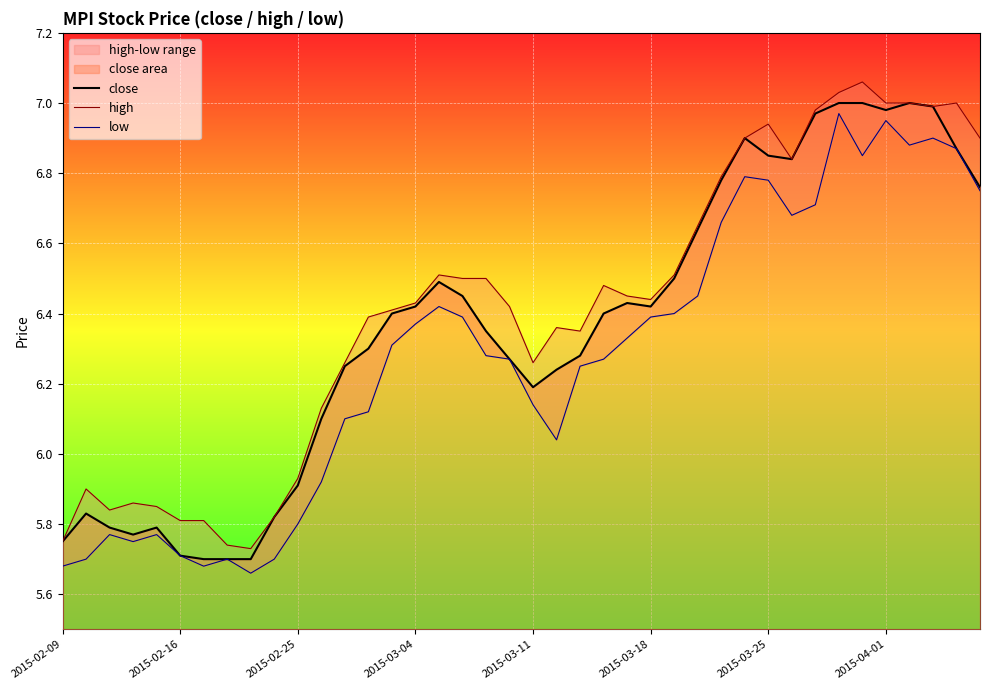

How many lines are shown in the chart?

3